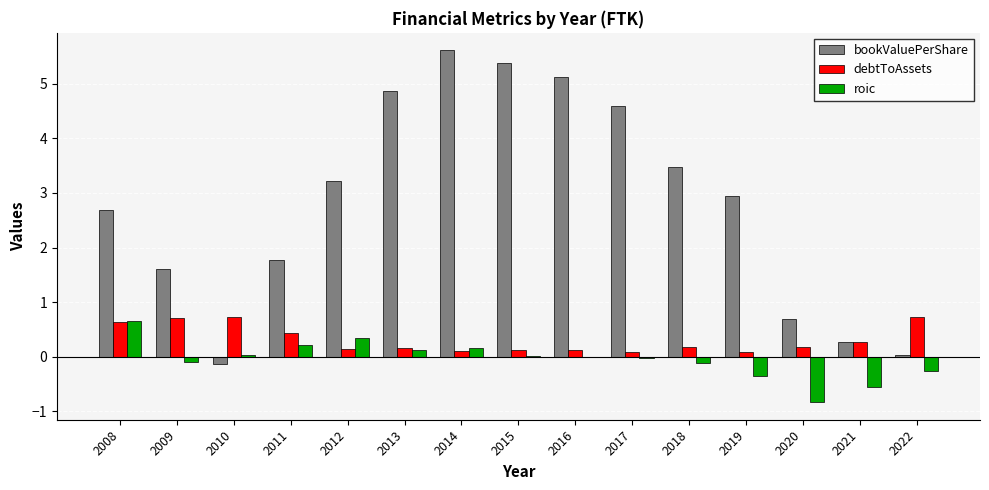

How many categories are shown in the chart?

15